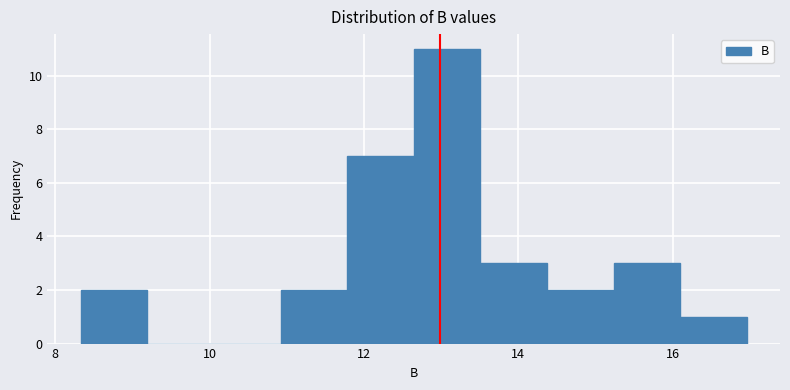

Reading left to right, transcribe this chart: for each bar, give the range it covers on the x-axis and its height. Neither the bar edges nor the heights are printed on the chart, so give them approximately, as read against the axes.

8.4 to 9.2: 2
9.2 to 10.0: 0
10.0 to 11.0: 0
11.0 to 11.8: 2
11.8 to 12.6: 7
12.6 to 13.6: 11
13.6 to 14.4: 3
14.4 to 15.2: 2
15.2 to 16.0: 3
16.0 to 17.0: 1